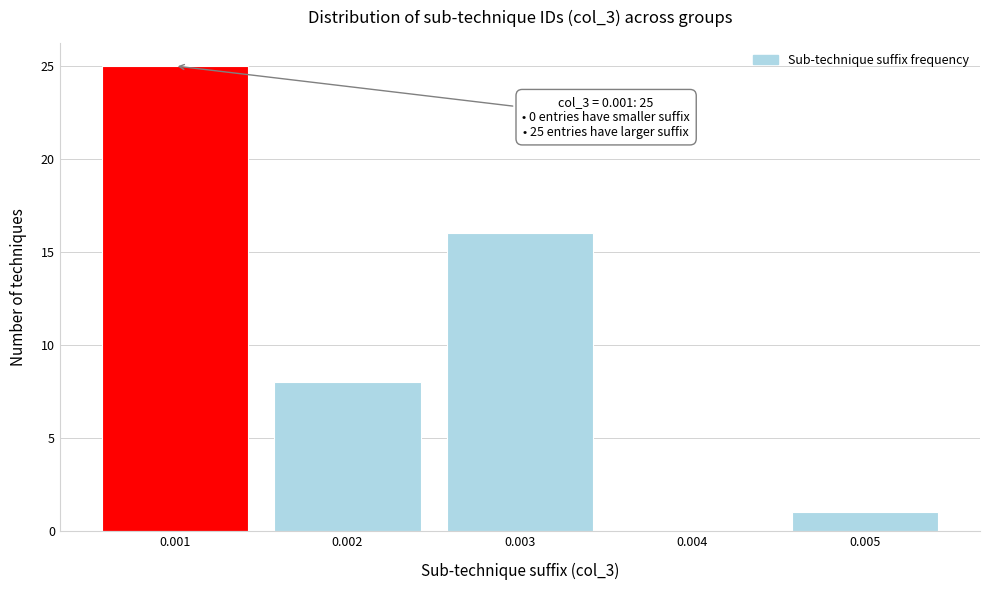

Reading left to right, extract all data points from this chart.

0.001=25	0.002=8	0.003=16	0.004=0	0.005=1